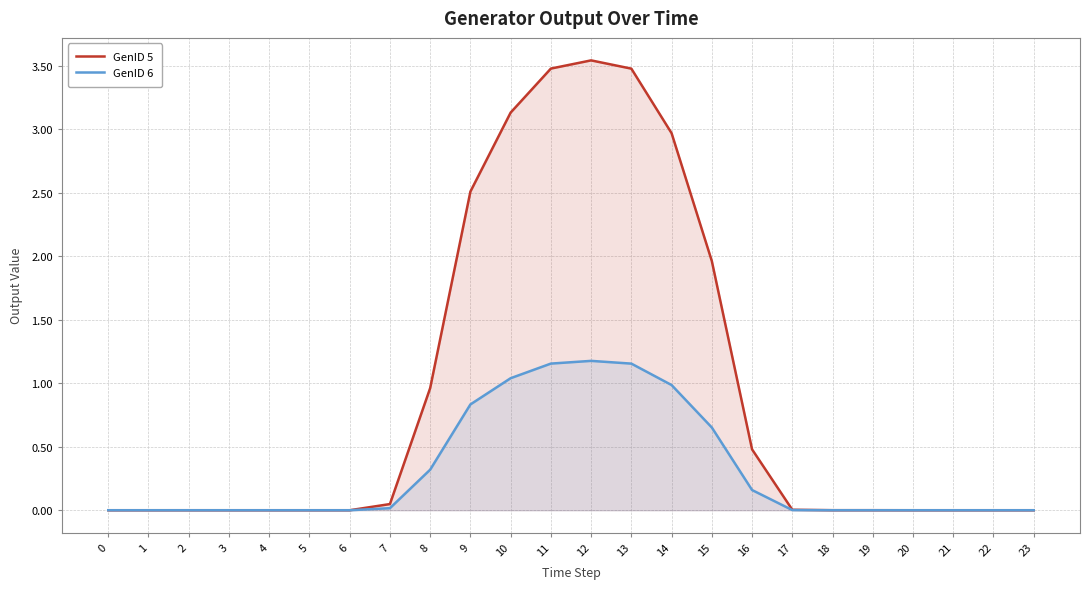

Where is the first local maximum for GenID 6?

2